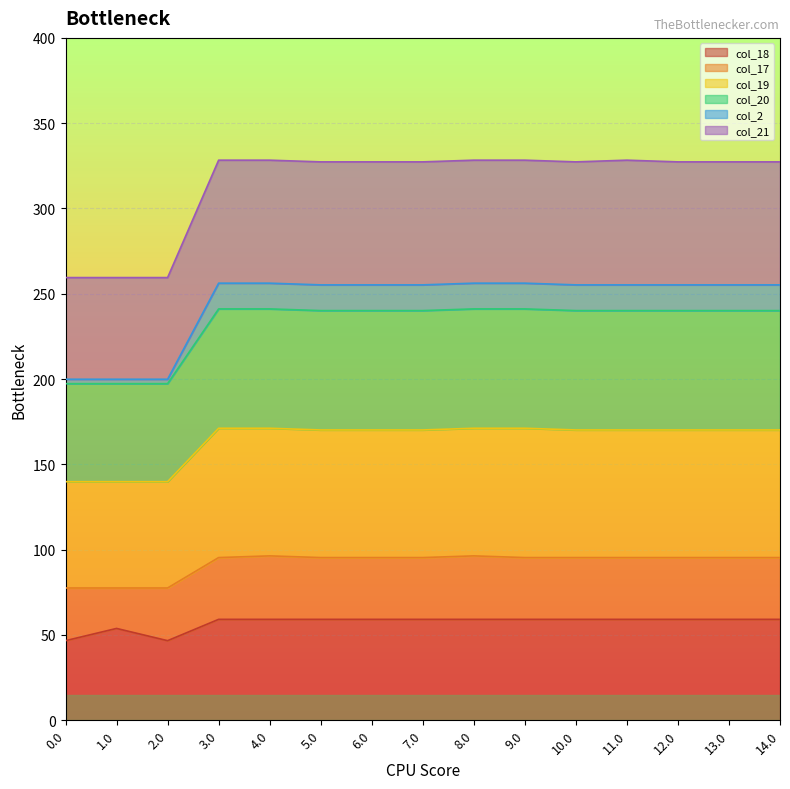

What are all the series names shown in the legend?

col_18, col_17, col_19, col_20, col_2, col_21